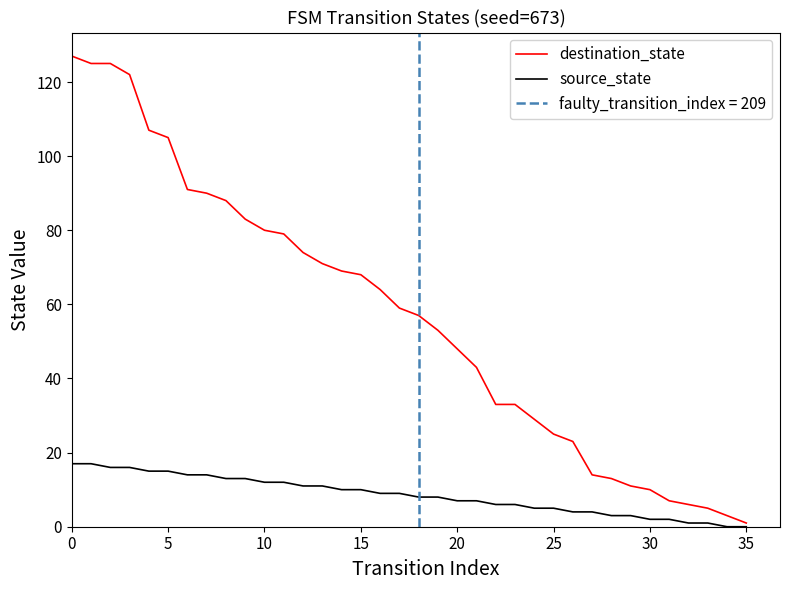

The destination_state series shows 25 at 25. True or false?

True